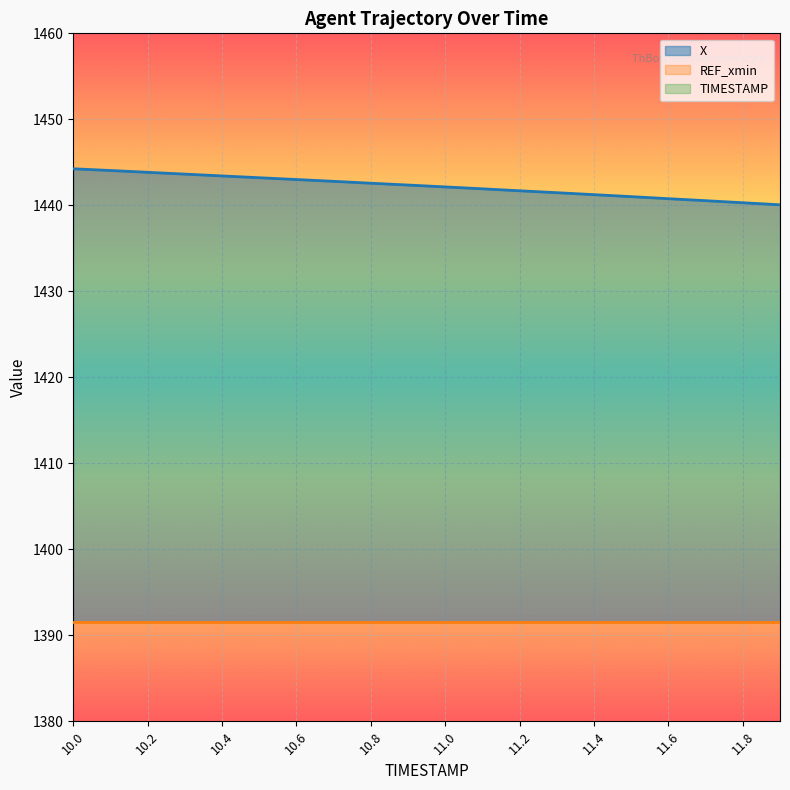

True or false: TIMESTAMP and X cross at least once.

False